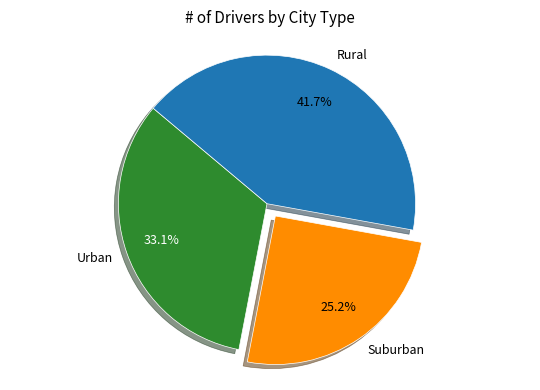

How many segments does this pie chart have?

3